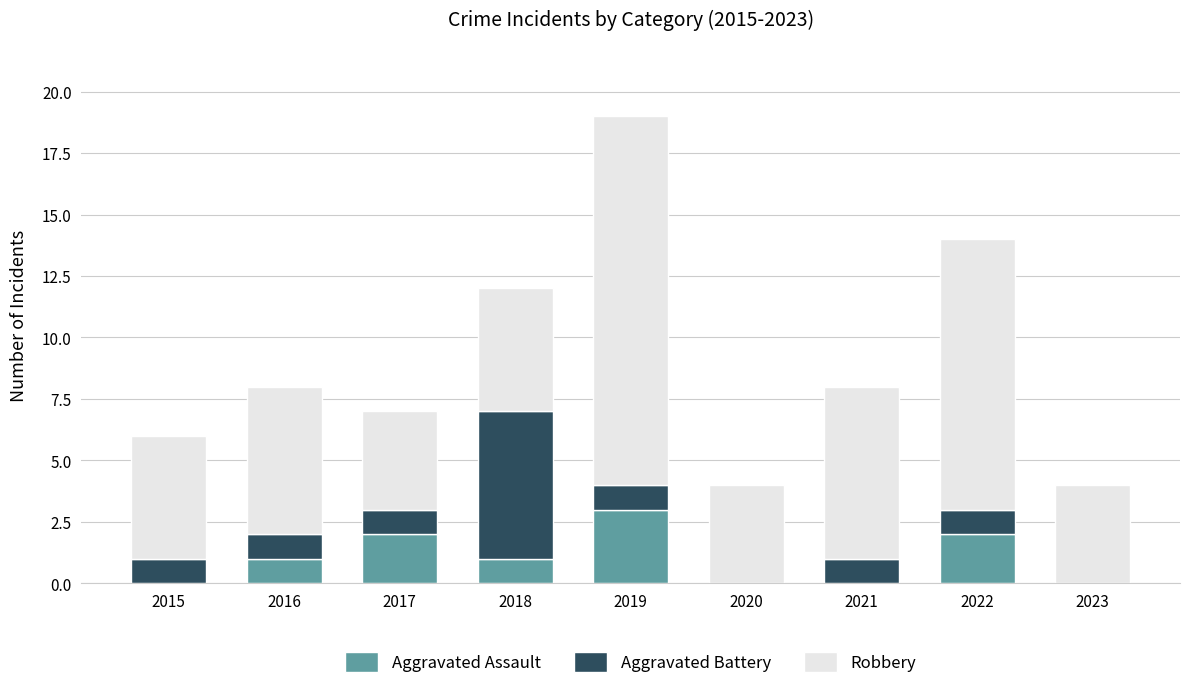

Are the bars grouped side by side (vs. stacked)?

No